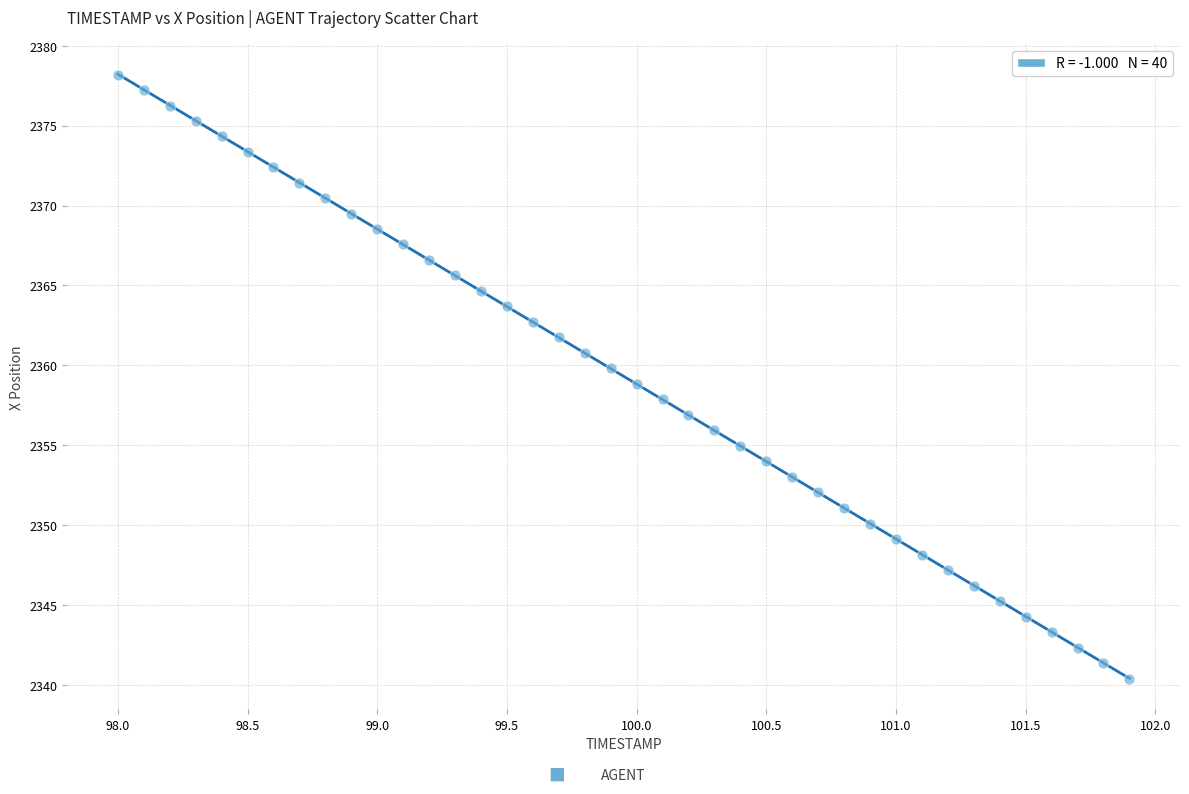

What is the range of Y values (max minus min)?

37.8